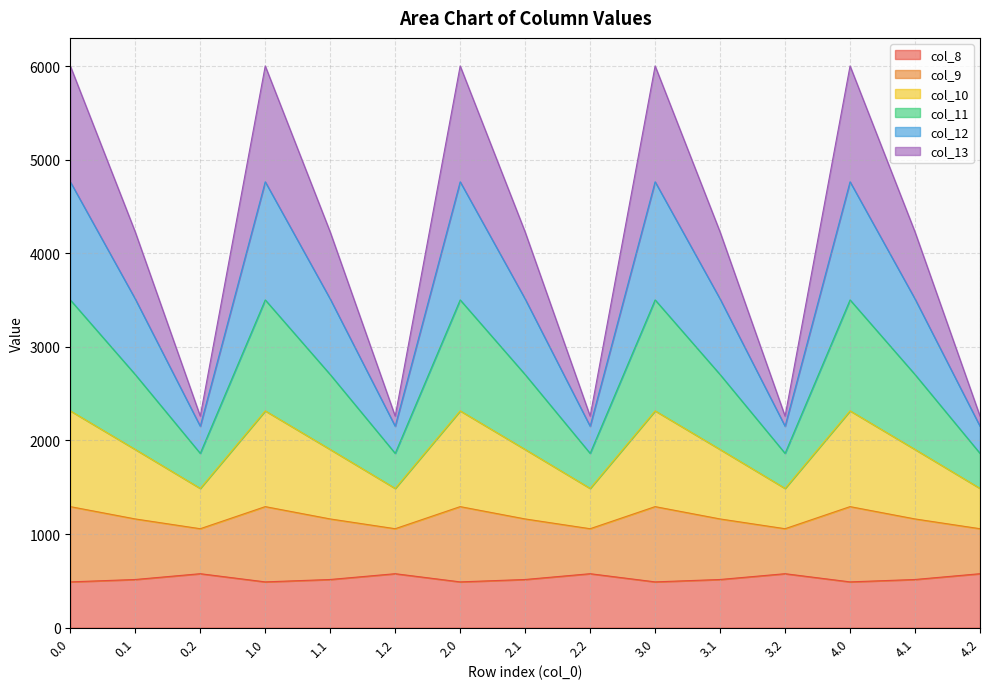

At which category does col_9 reach its first local peak?

1.0